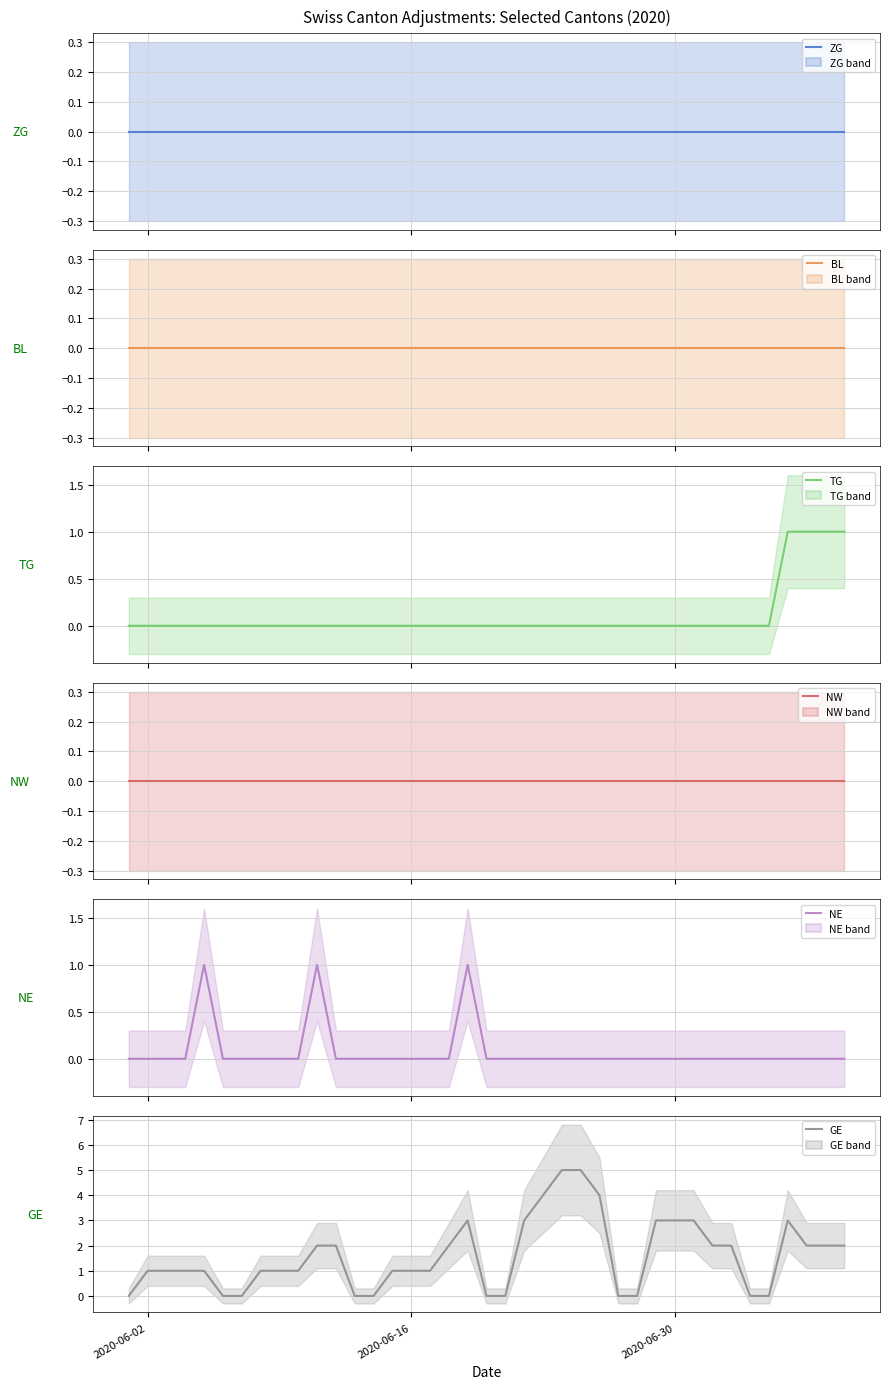

How many values in the GE series are below 1?

11